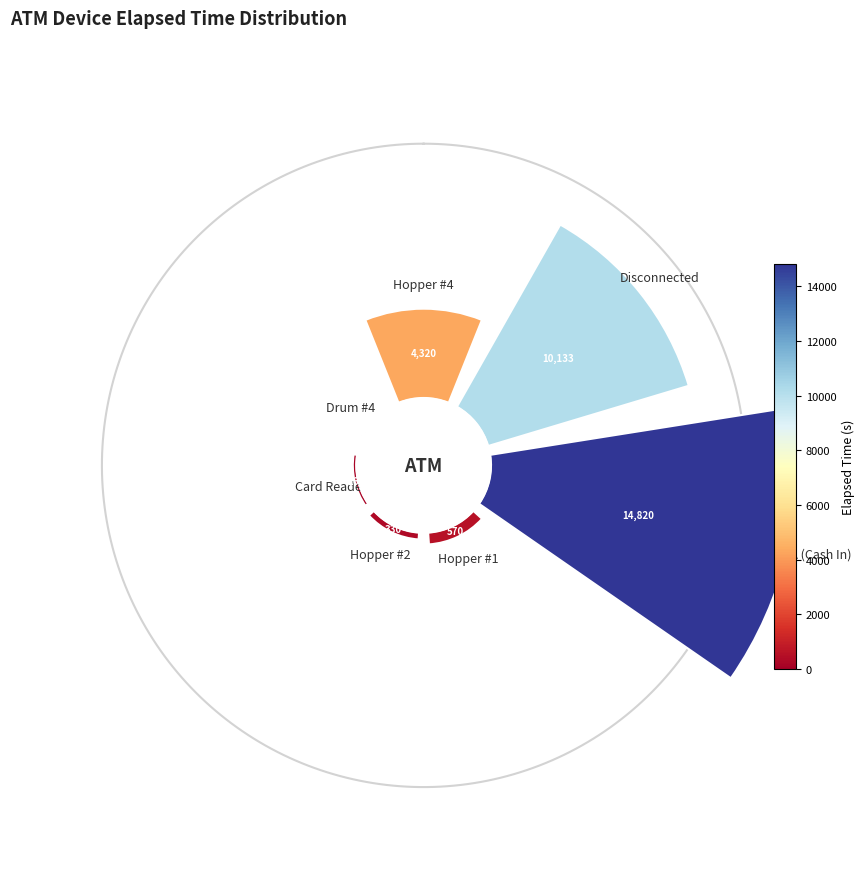

Which slice is the largest?

BNA (Cash In)